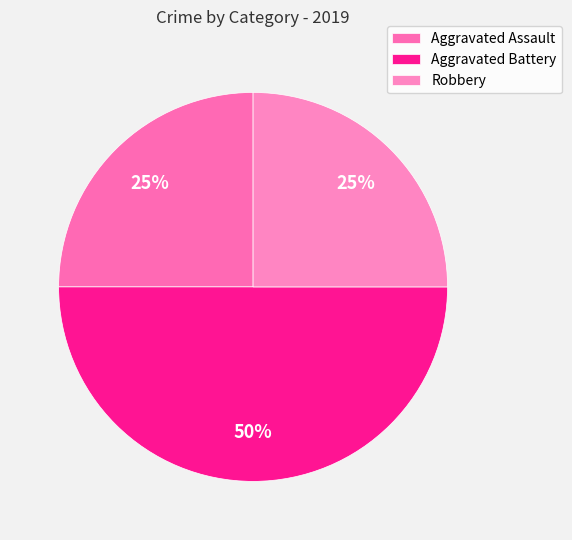

To the nearest percent, what portion does Aggravated Assault represent?

25%